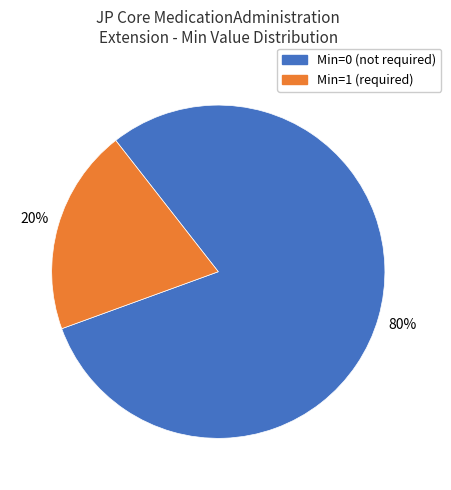

Count the number of slices in the pie.

2